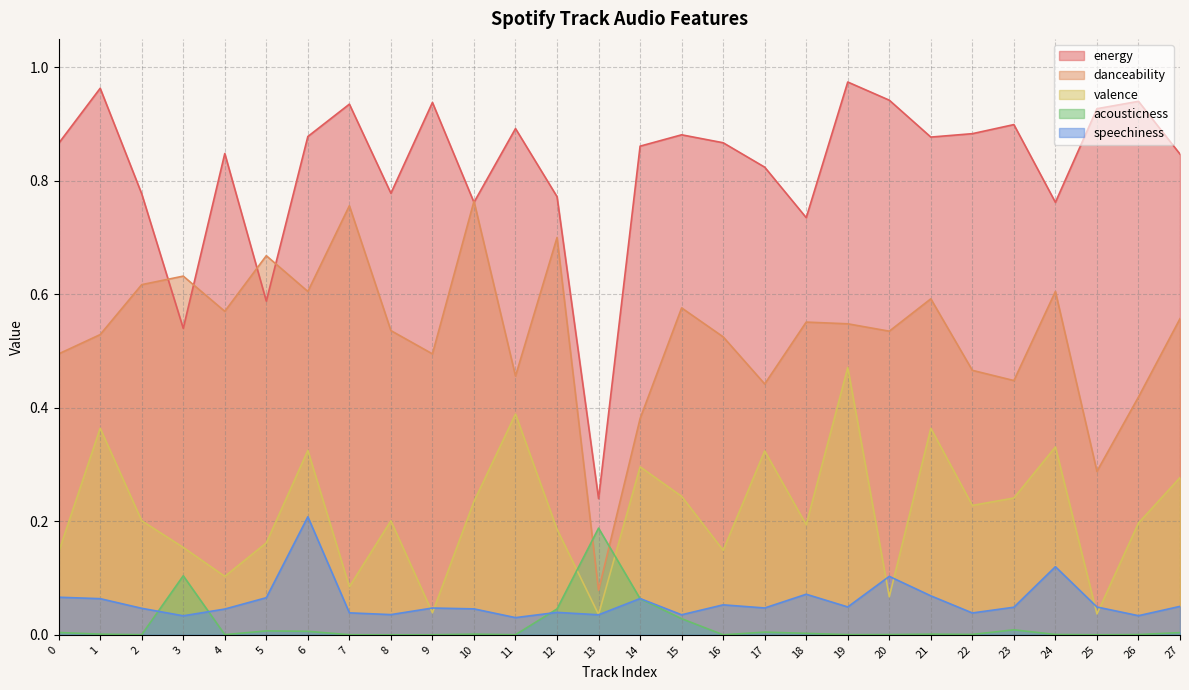

What is the value of the valence point at the 24th from the left?

0.2